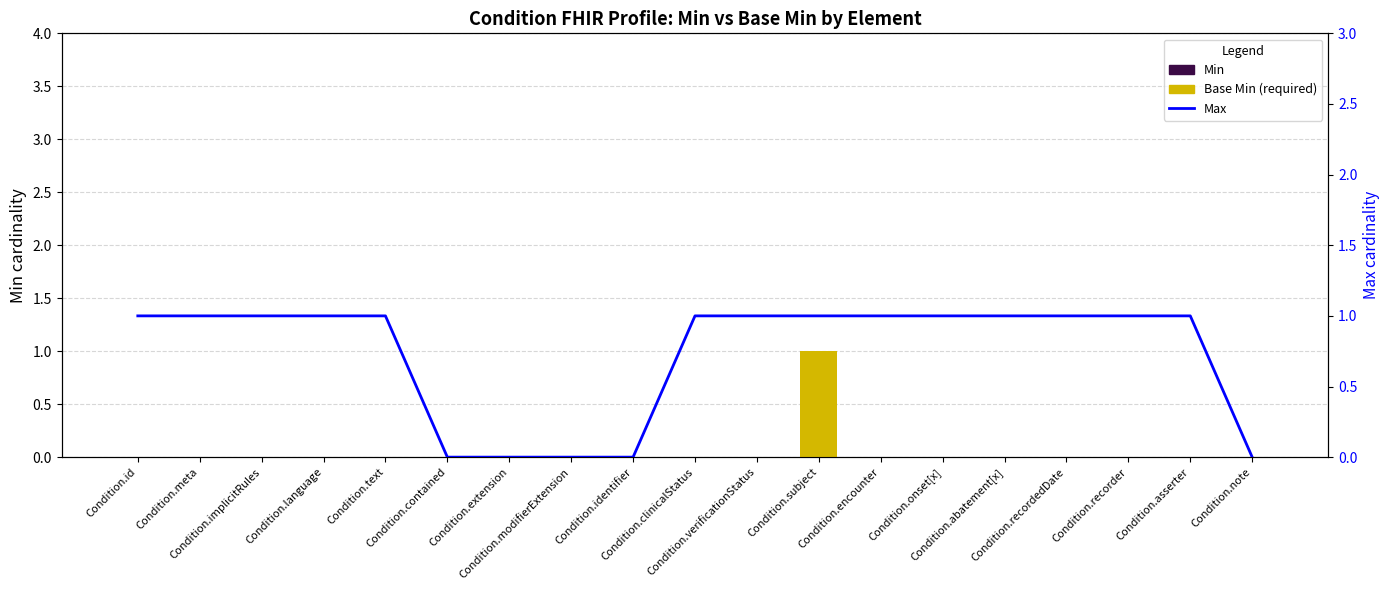

How many distinct data groups are displayed?

2